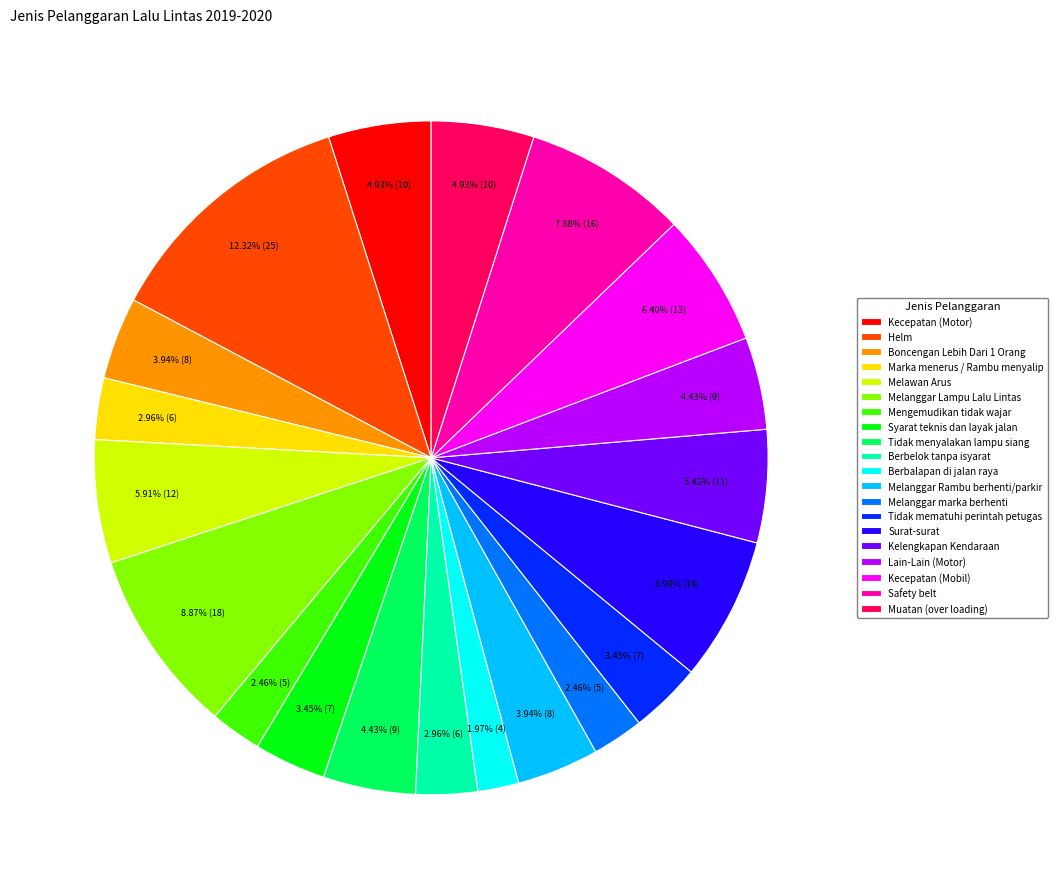

To the nearest percent, what is the difference between the largest and smallest slice percentages?

10%